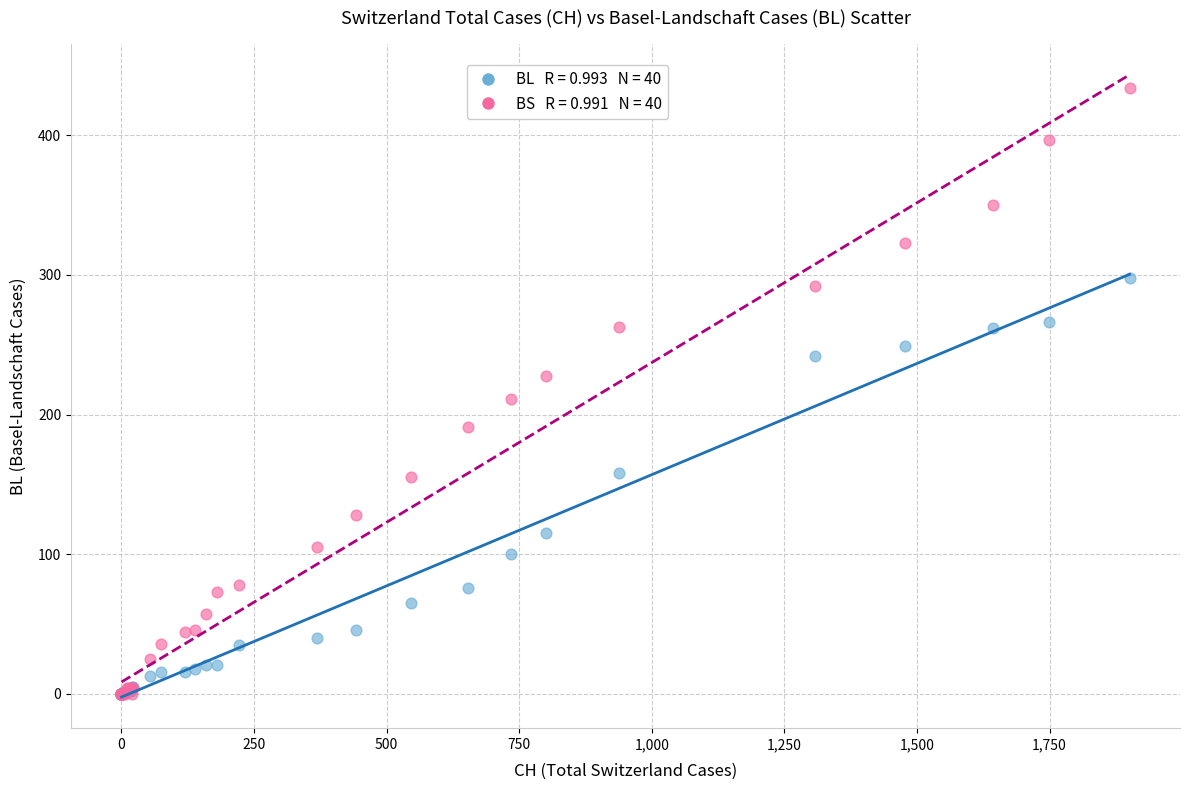

Across all series, what Y value is closest to 217?

211